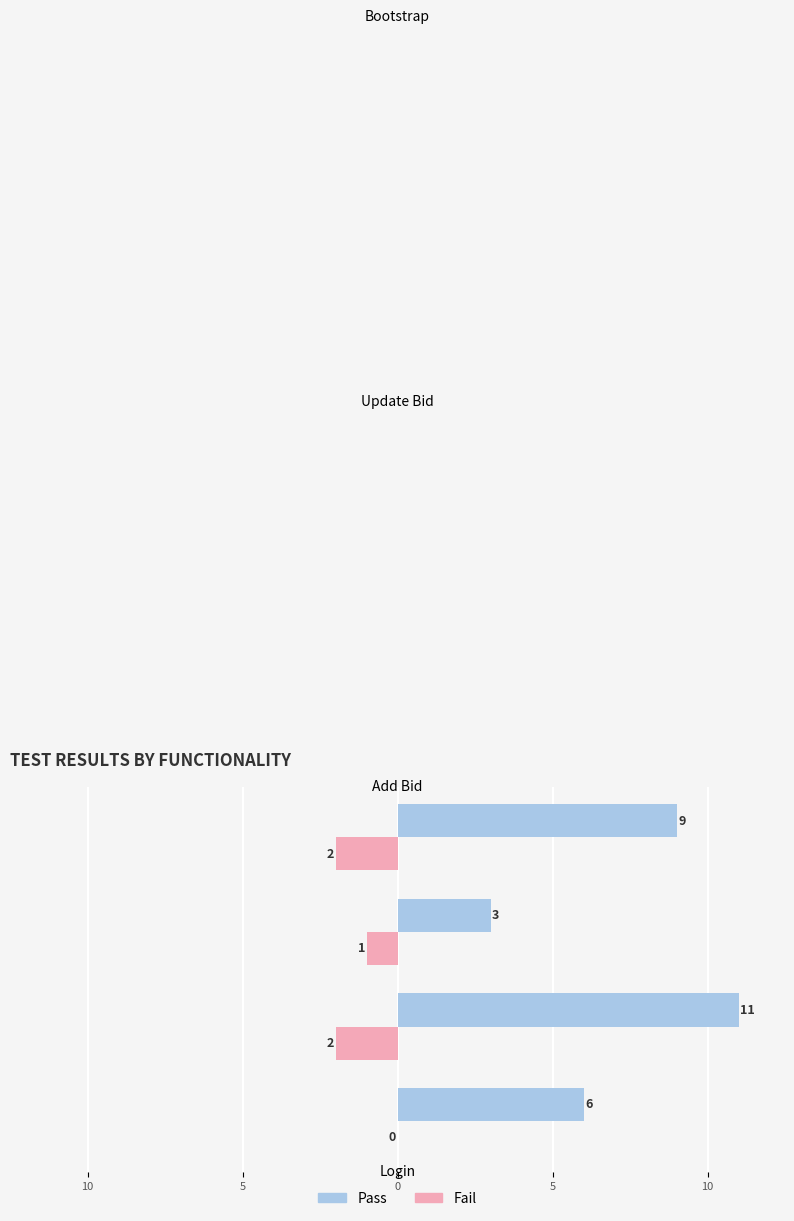

What is the difference between the maximum and minimum values in the Pass series?

8